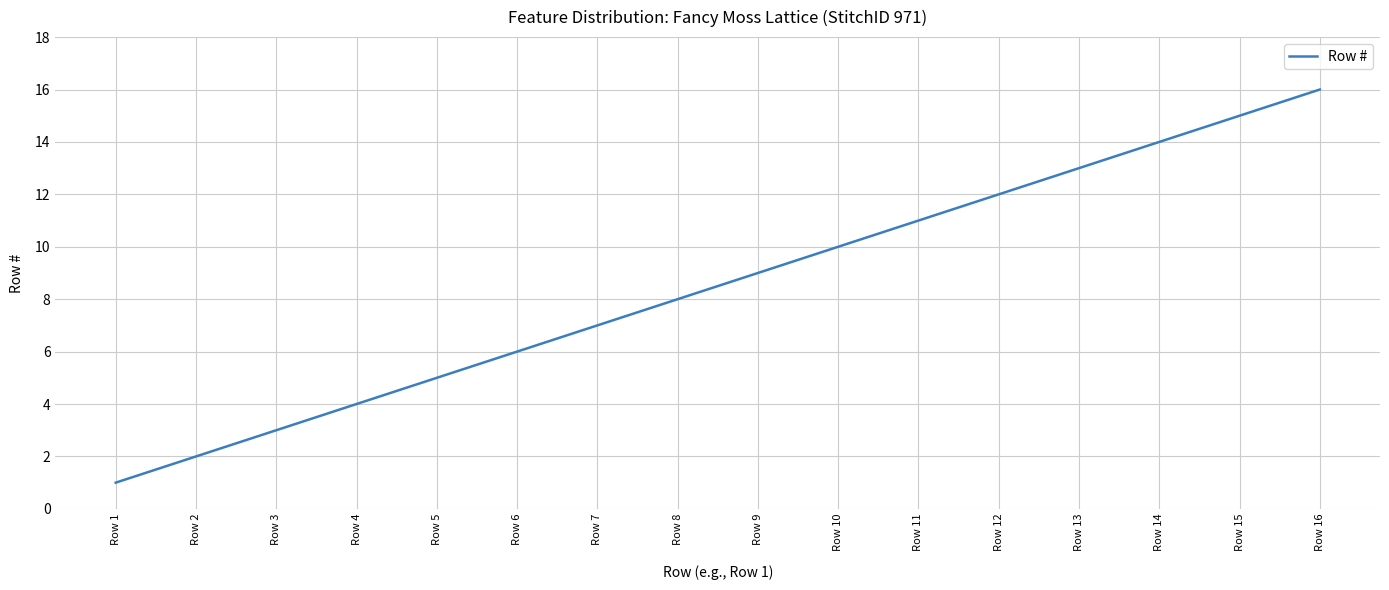

Rank the categories by value from lowest to highest.

Row 1, Row 2, Row 3, Row 4, Row 5, Row 6, Row 7, Row 8, Row 9, Row 10, Row 11, Row 12, Row 13, Row 14, Row 15, Row 16